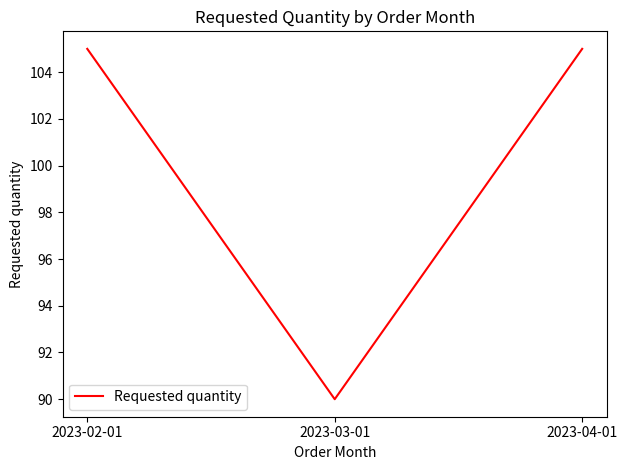

Which has a higher value, 2023-02-01 or 2023-03-01?

2023-02-01